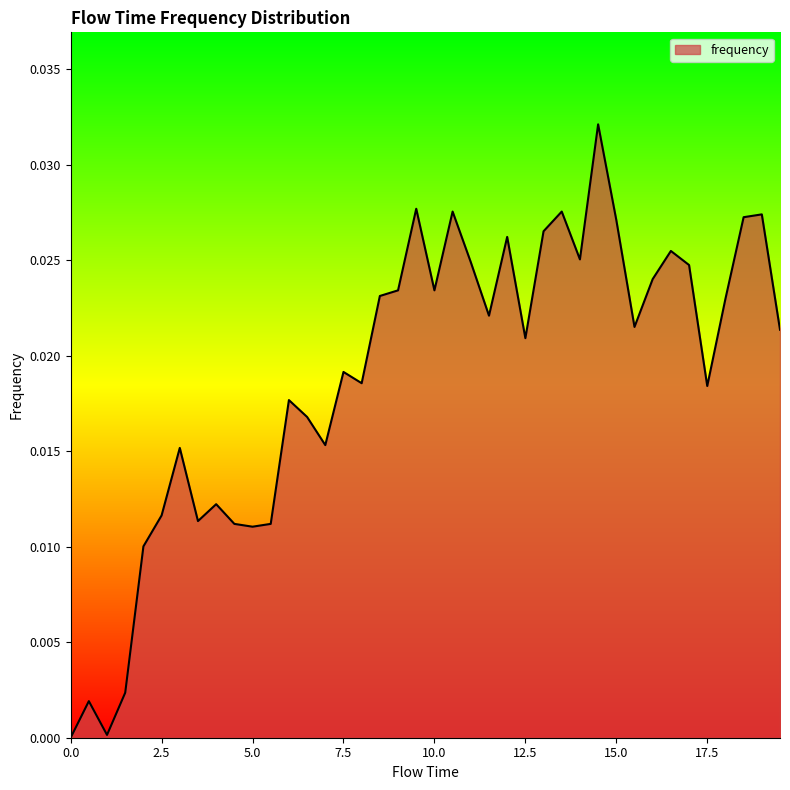

Does the chart display data point markers on the line(s)?

No